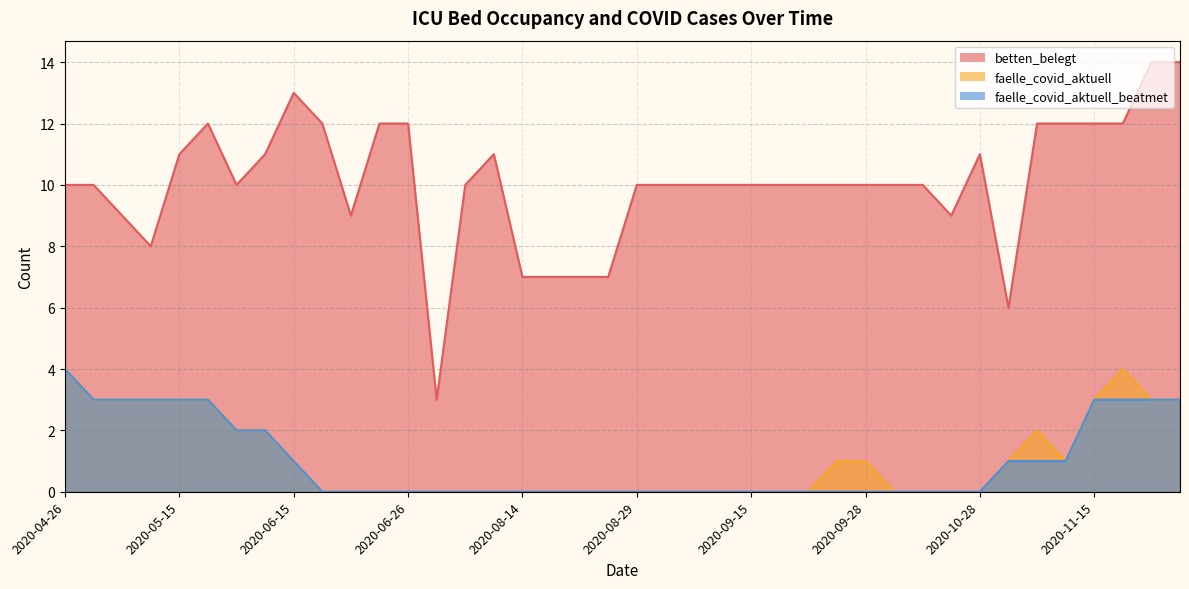

The faelle_covid_aktuell_beatmet series shows 1 at 2020-10-03. True or false?

False